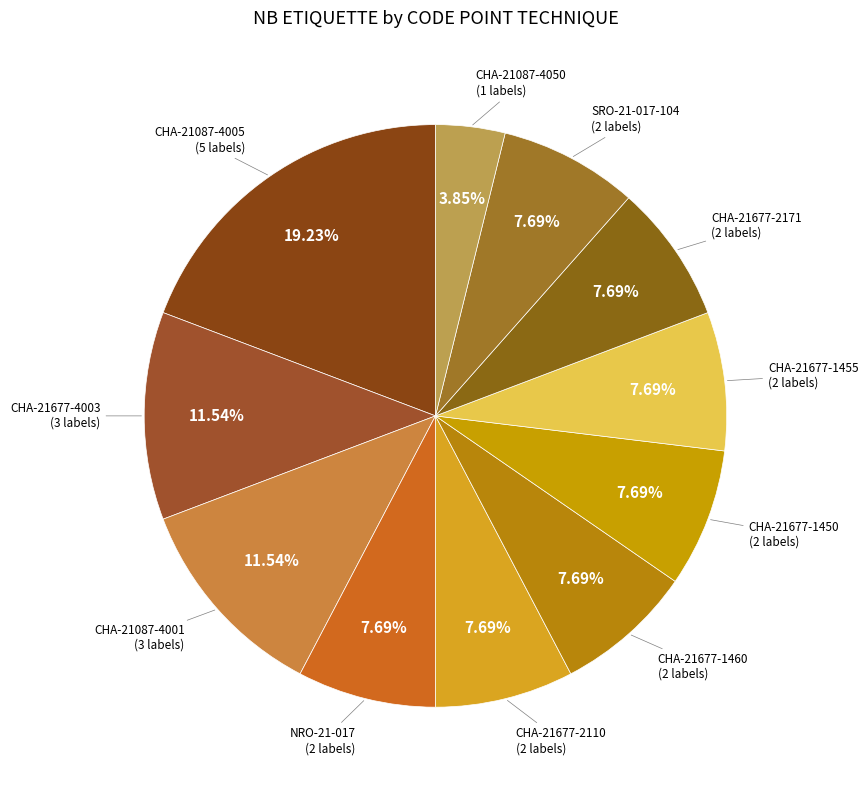

To the nearest percent, what is the difference between the largest and smallest slice percentages?

15%